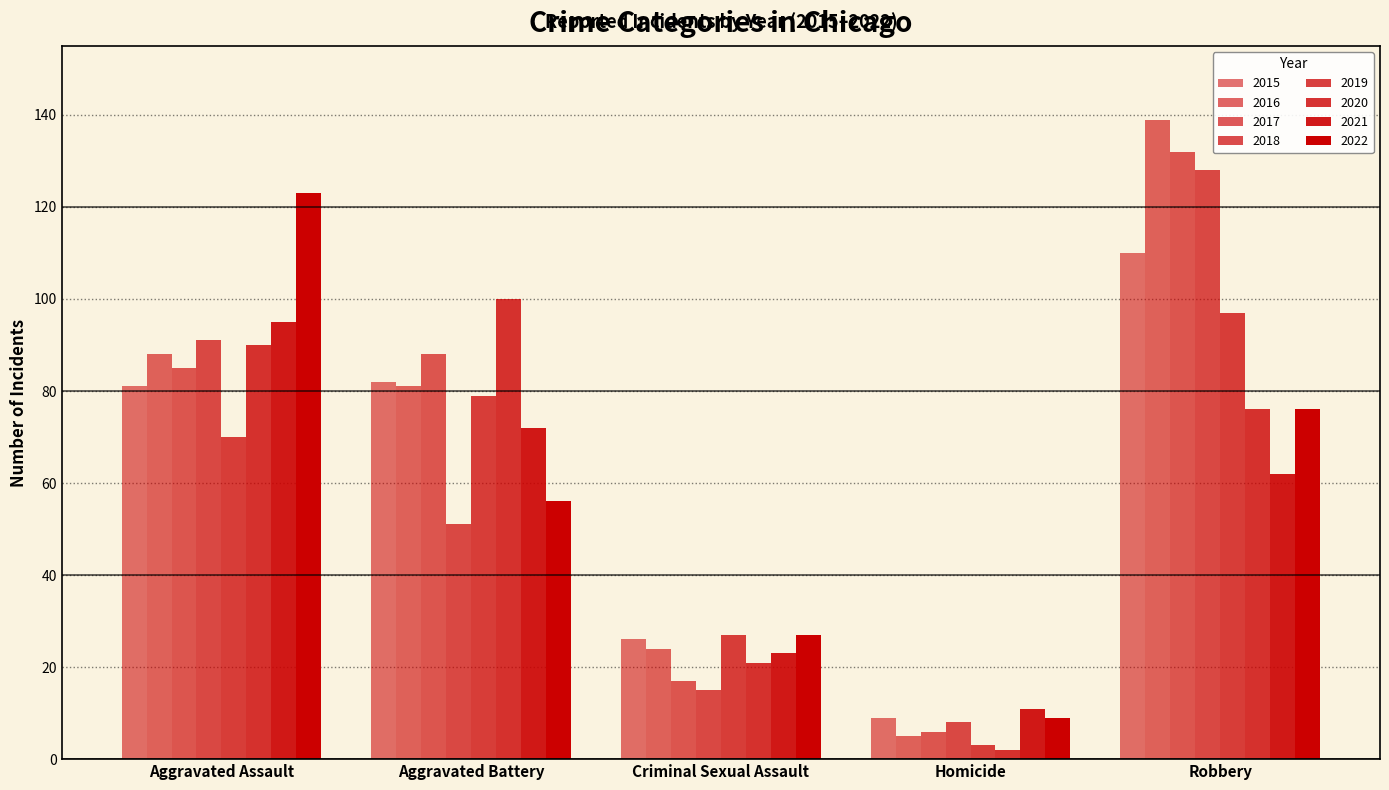

How many bars are there in total?

40